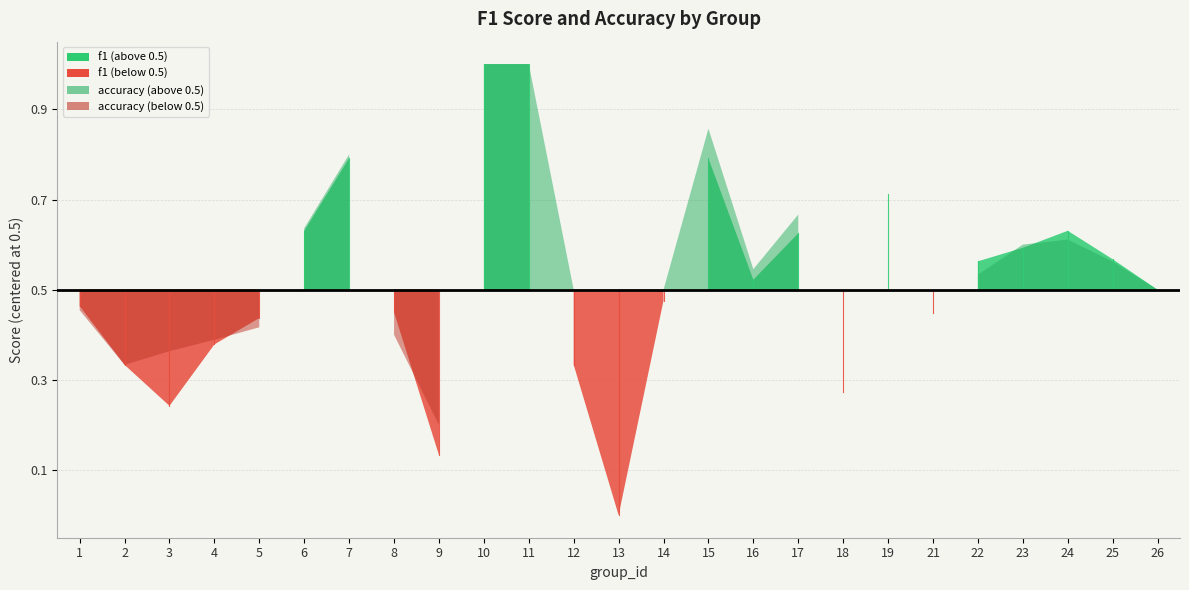

Which series ends up on top after the final intersection of accuracy and f1?

f1